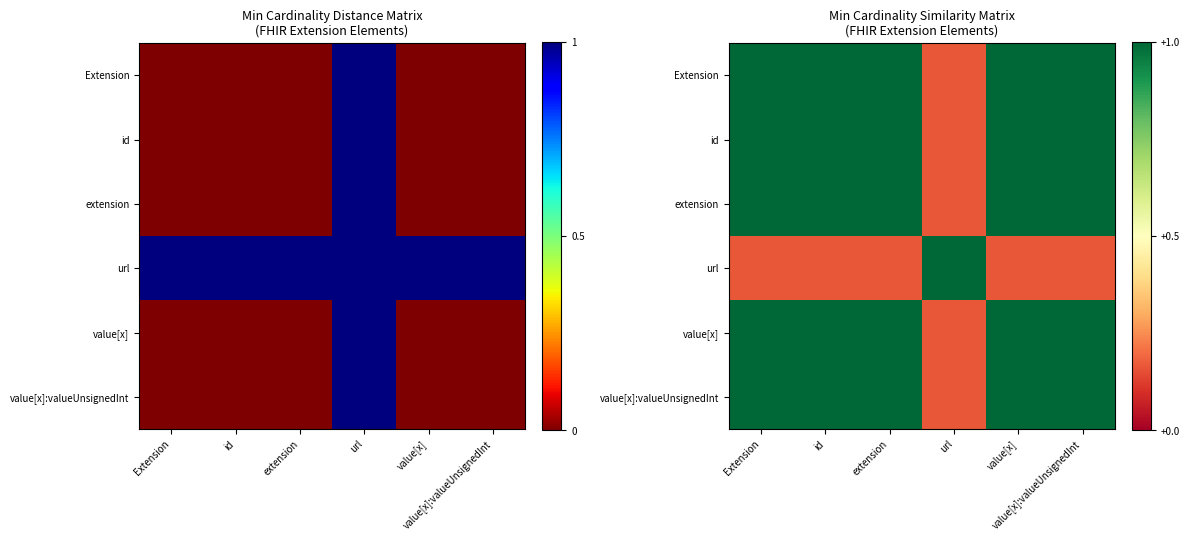

What is the average value of the url series?

0.3